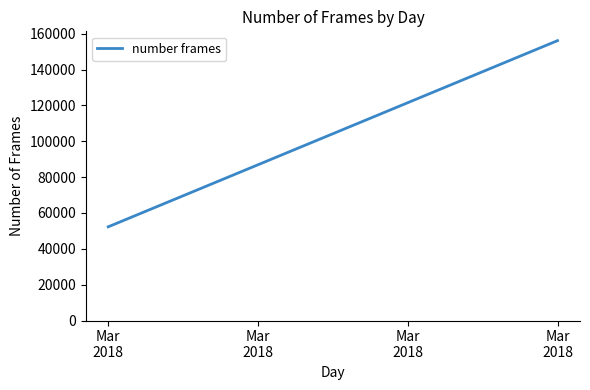

Count the values in the range 52286 to 156148.

2